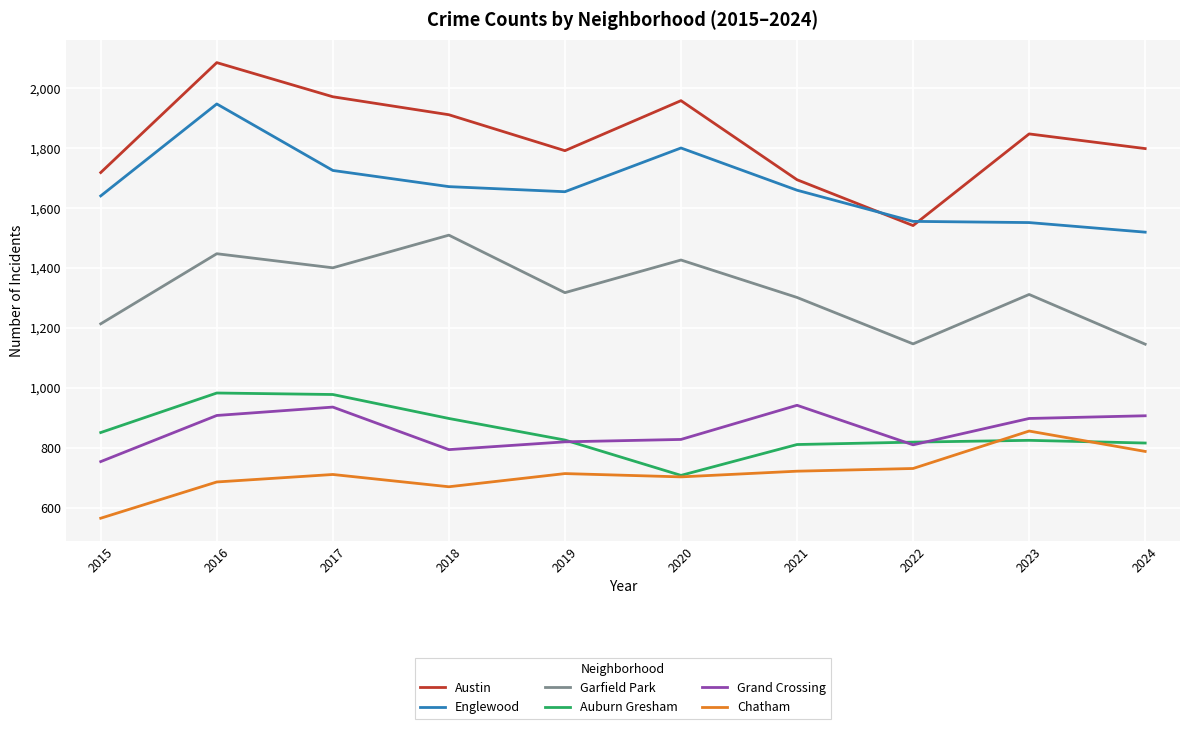

The value of Austin at 2018 is 612. True or false?

False